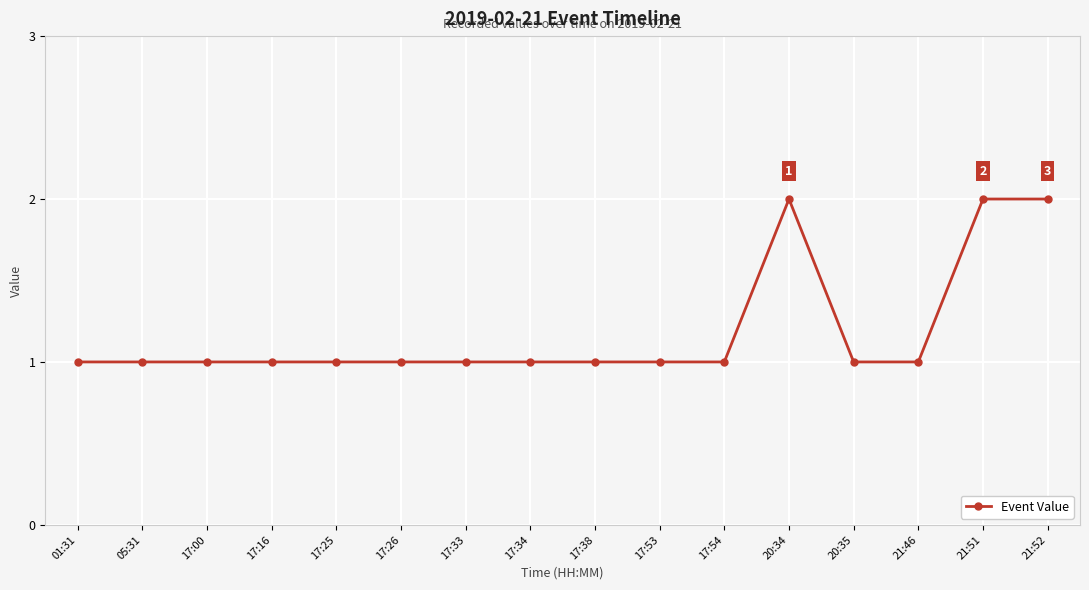

What is the difference between the second highest and second lowest values?

1